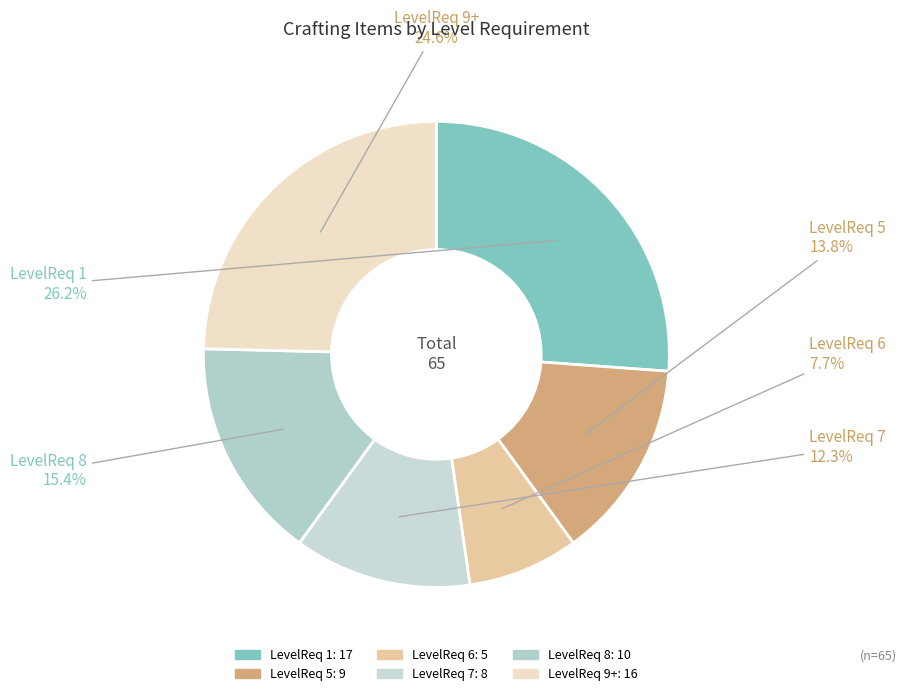

The LevelReq 6 slice represents 17% of the pie. True or false?

False